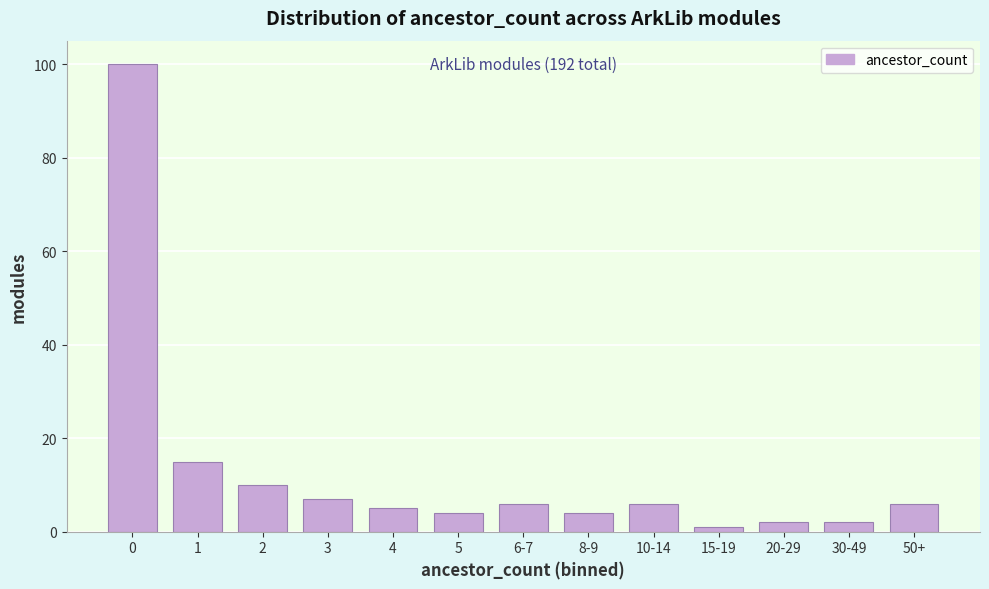

Reading left to right, extract all data points from this chart.

100	15	10	7	5	4	6	4	6	1	2	2	6